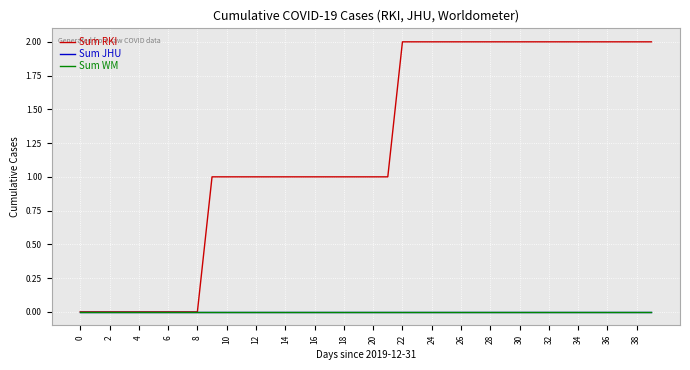

Which series has the widest spread of values?

Sum RKI